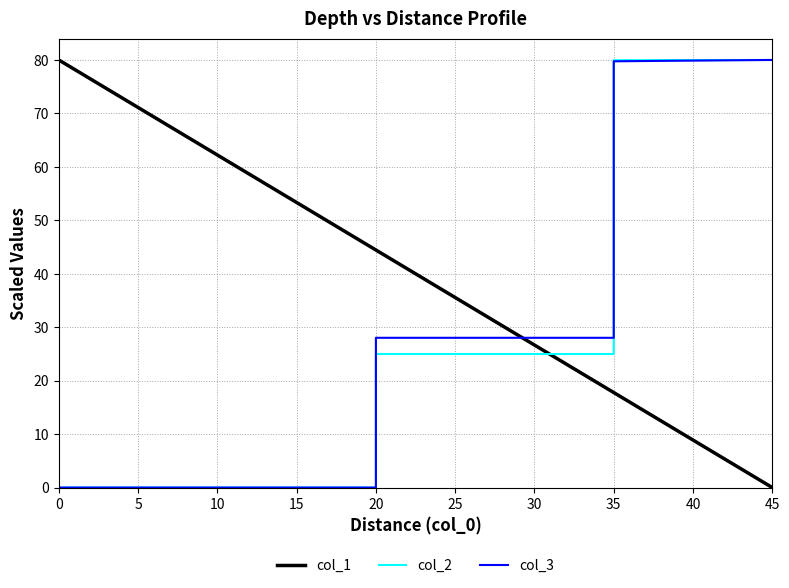

What is the highest value of the col_1 series?

80.0